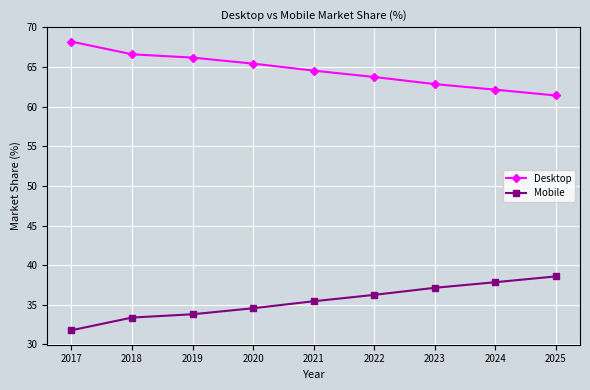

How many values in the Desktop series exceed 64?

5